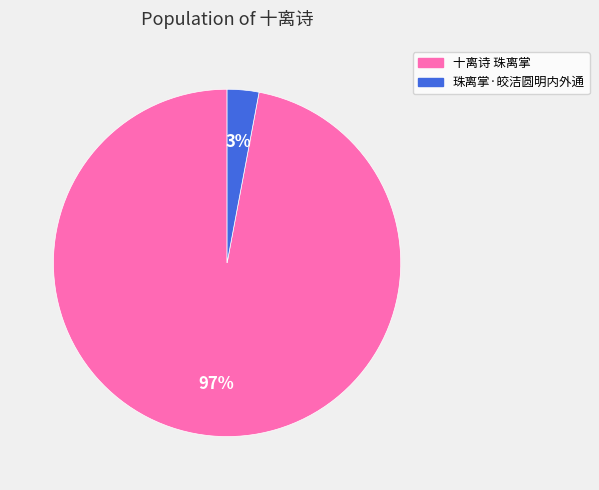

To the nearest percent, what percentage of the pie is 十离诗 珠离掌?

97%